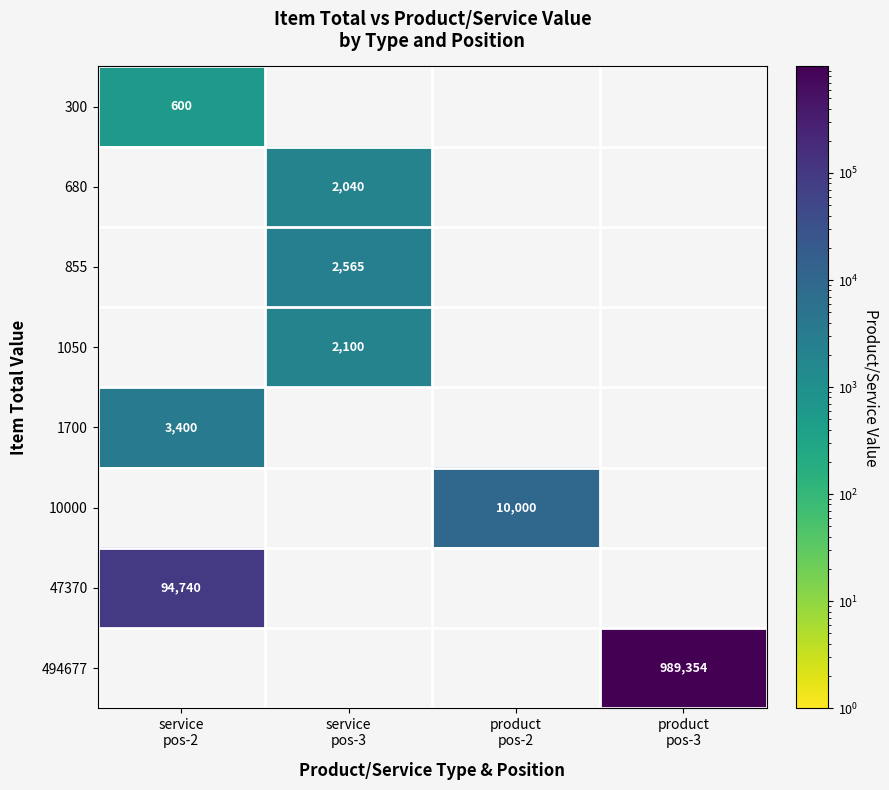

Between product
pos-2 and service
pos-2, which is larger?

service
pos-2